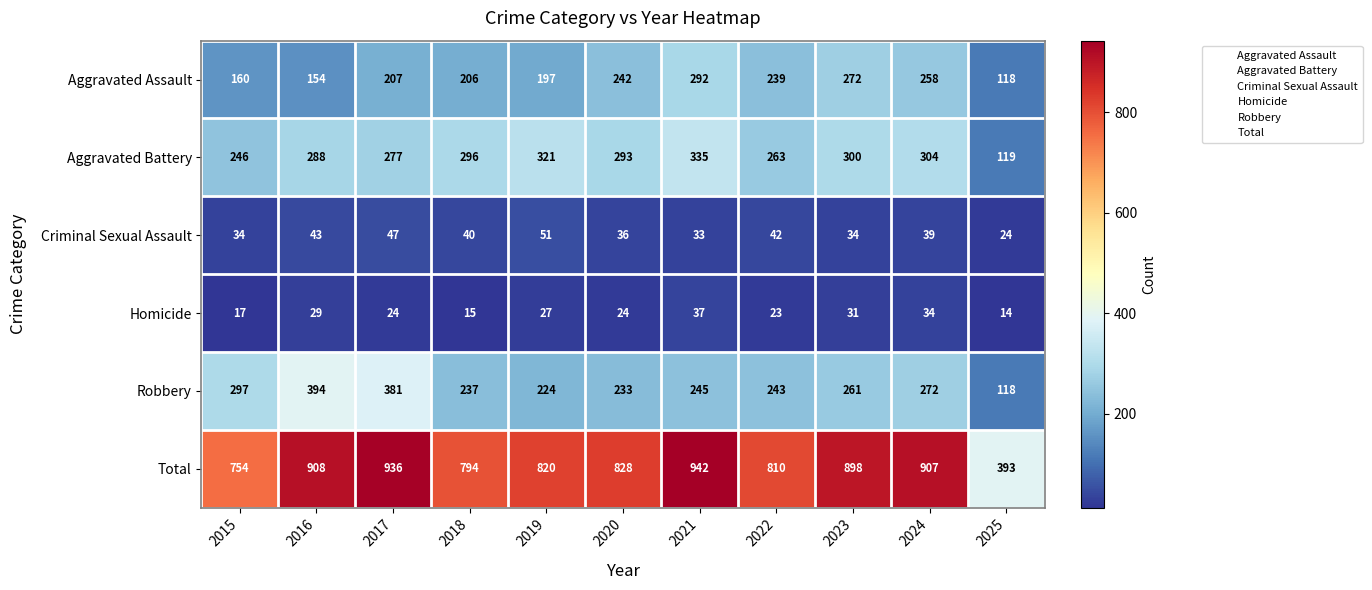

What is the spread (max minus min) of values at 2021?

909